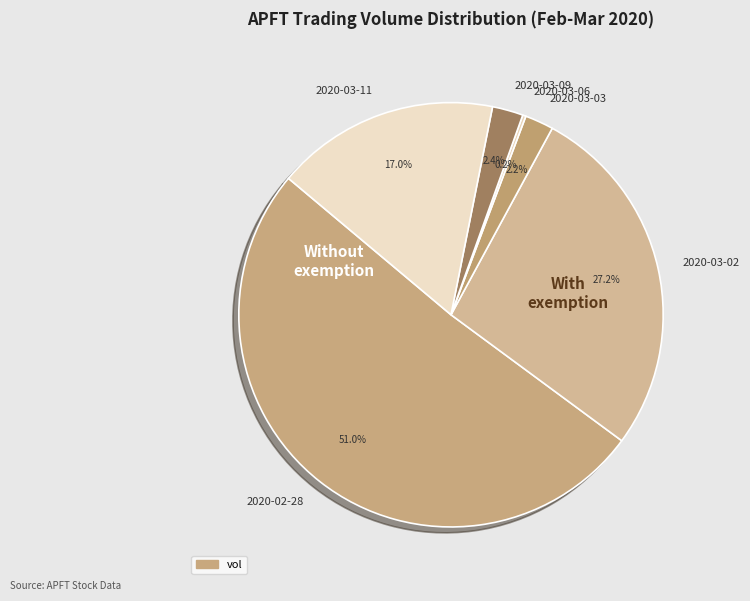

Is there any slice that represents more than half of the pie?

Yes